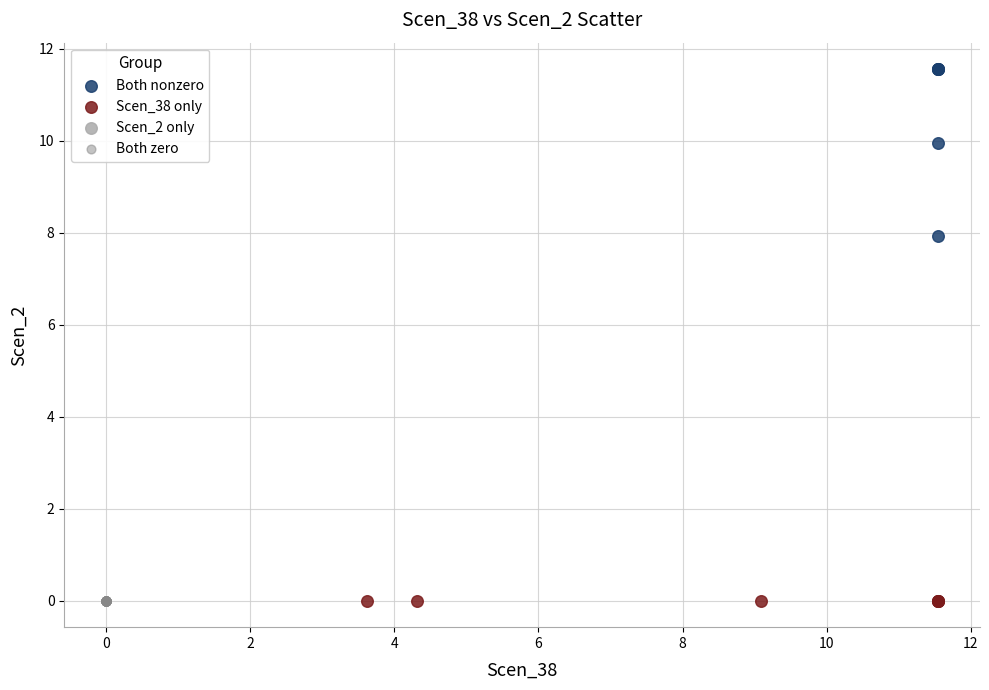

Which series reaches the maximum Y coordinate?

Both nonzero